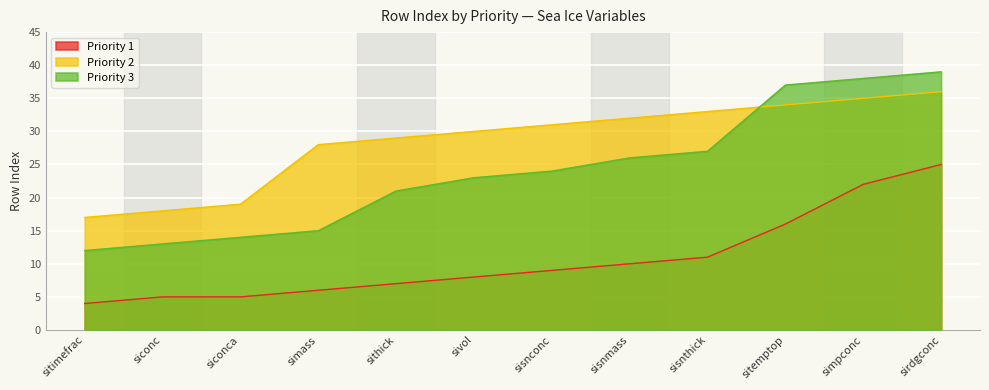

Which has a higher value, sirdgconc or simpconc?

sirdgconc